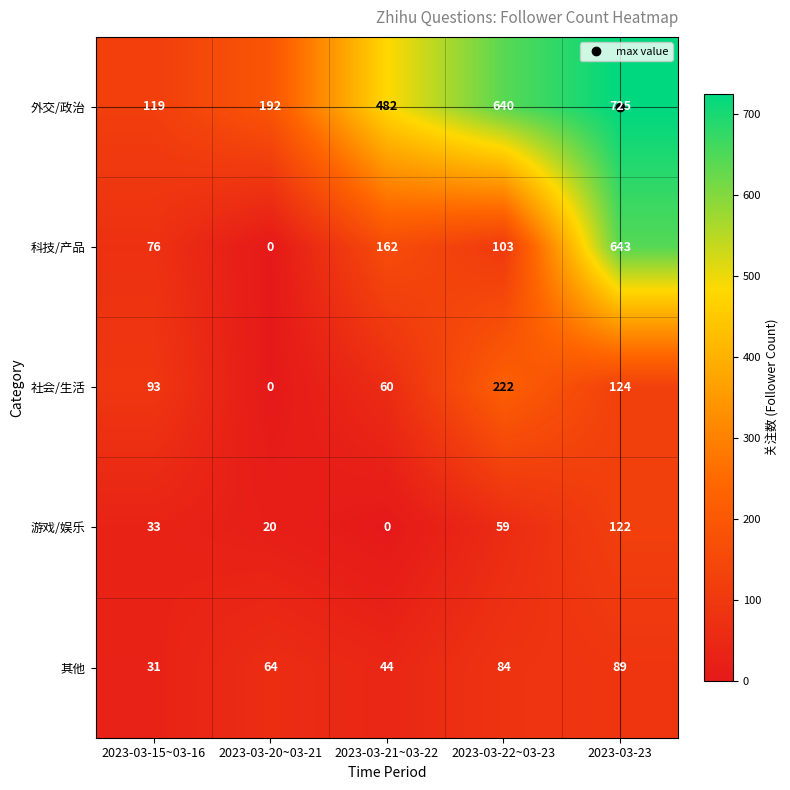

What is the greatest value displayed?

725